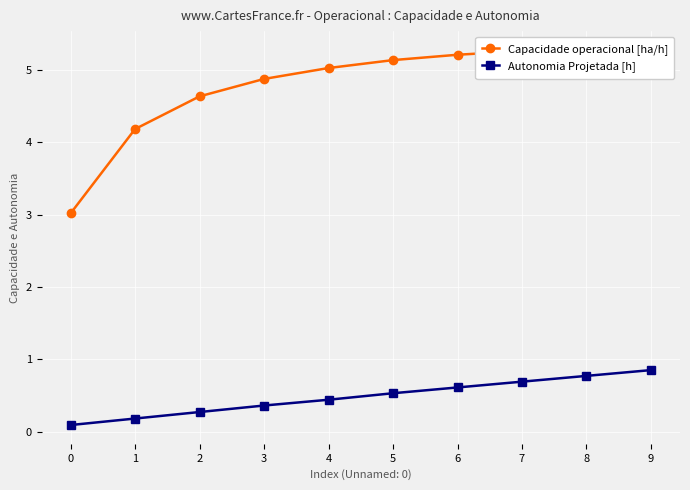

At which label is Capacidade operacional [ha/h] closest to 4?

1